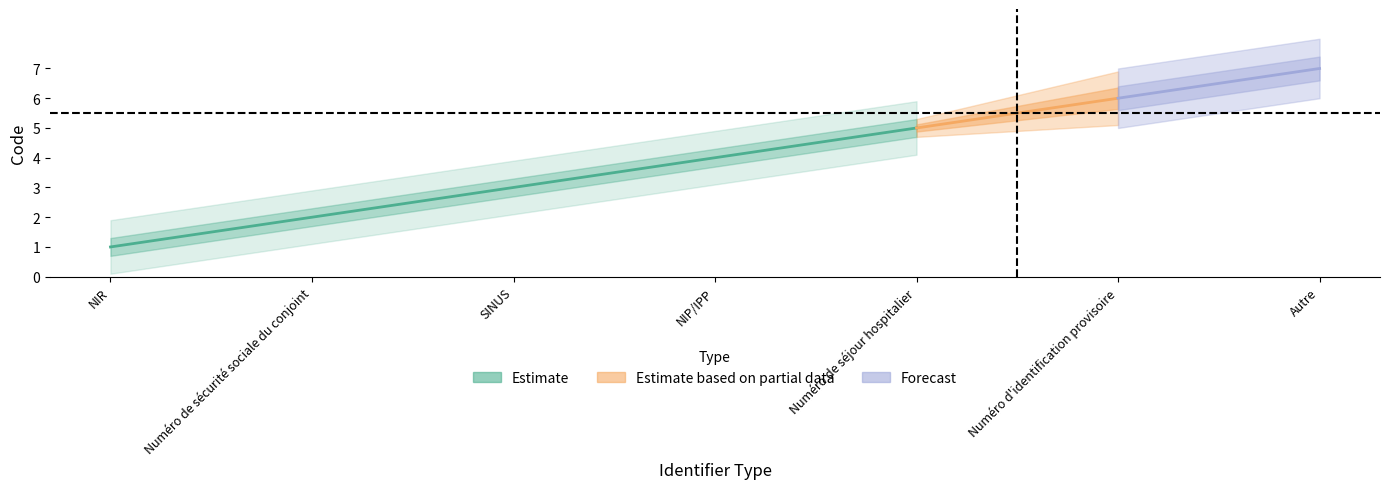

List the labels in order of value, largest first.

Autre, Numéro d'identification provisoire, Numéro de séjour hospitalier, NIP/IPP, SINUS, Numéro de sécurité sociale du conjoint, NIR